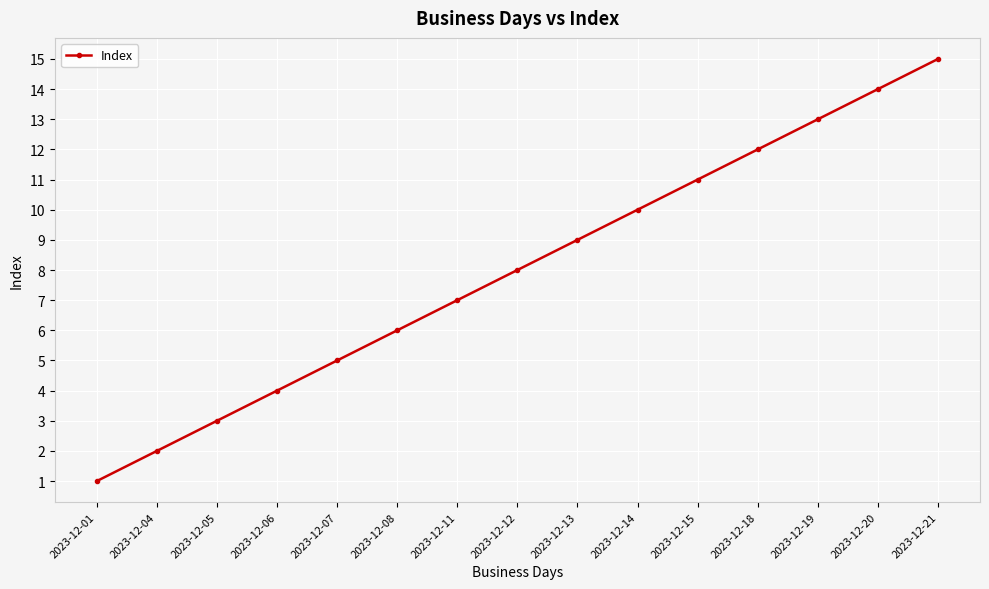

Which has a higher value, 2023-12-15 or 2023-12-19?

2023-12-19